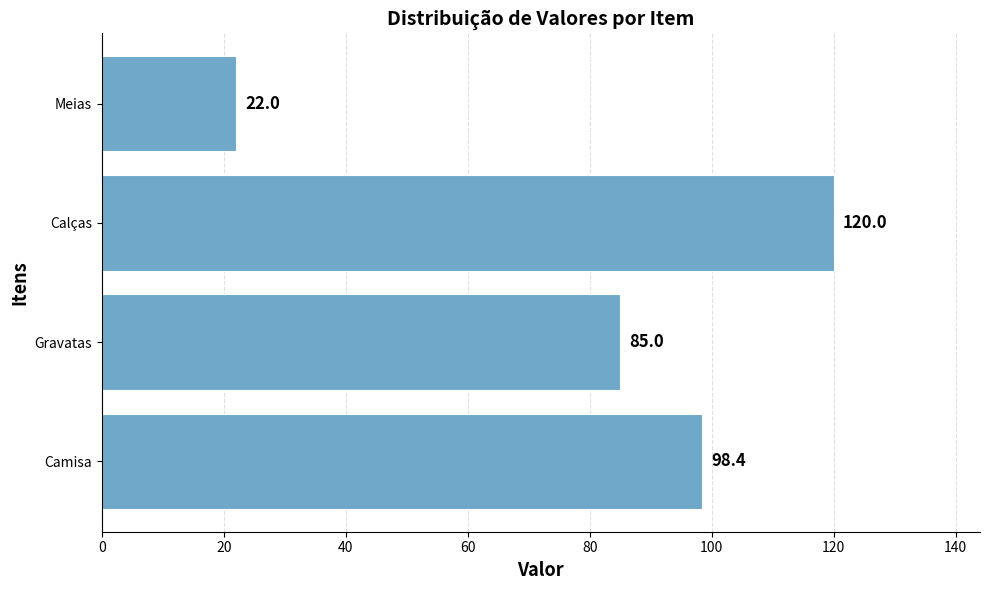

The chart shows a value of 98.4 at Camisa. True or false?

True